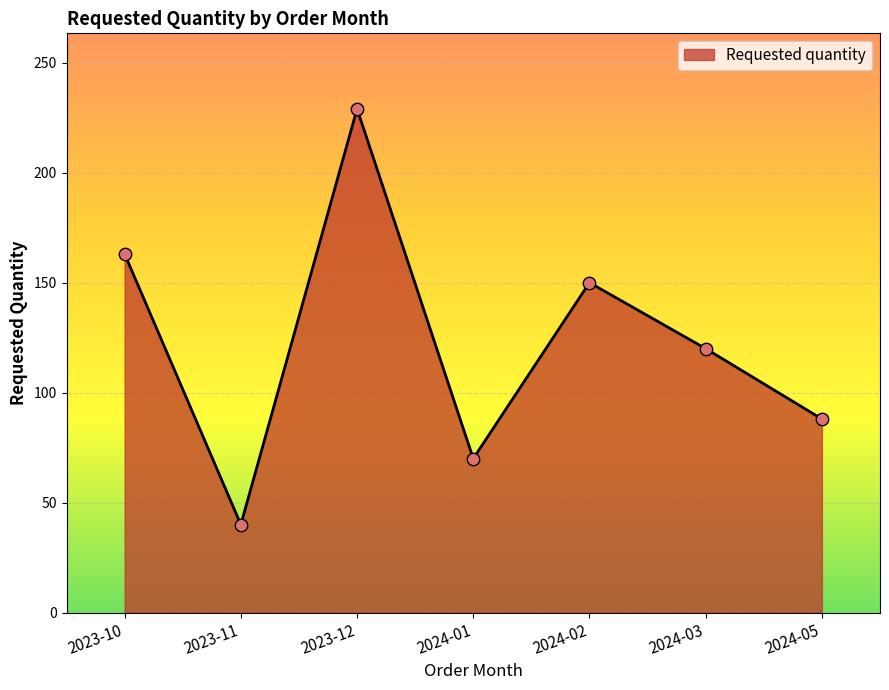

What is the change in value from 2023-10 to 2024-02?

-13